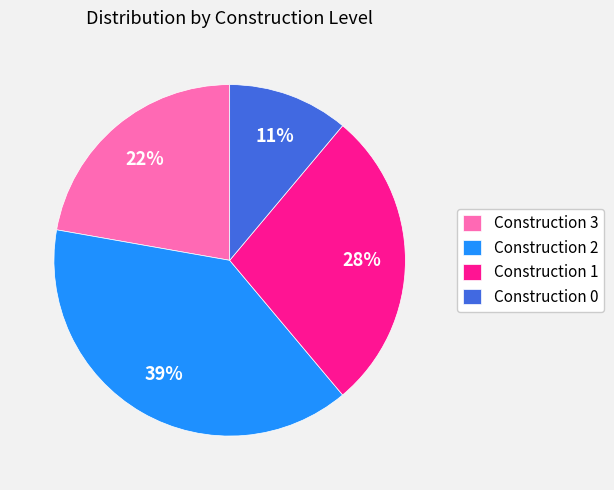

Is it true that Construction 3 is 16% of the pie?

False